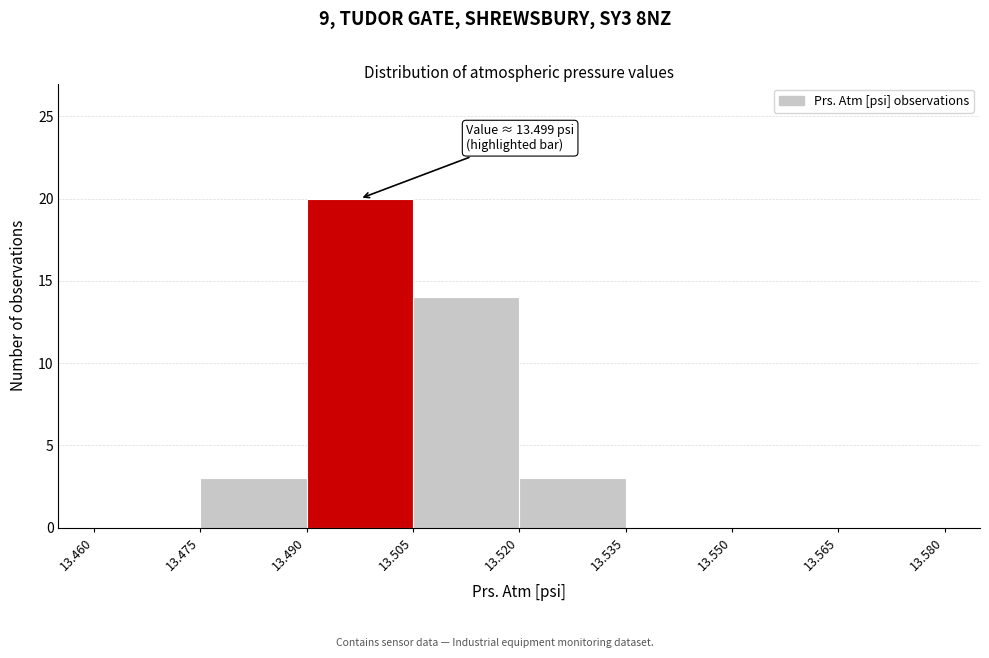

Over which range of the x-axis is the bar tallest?

13.490 to 13.505